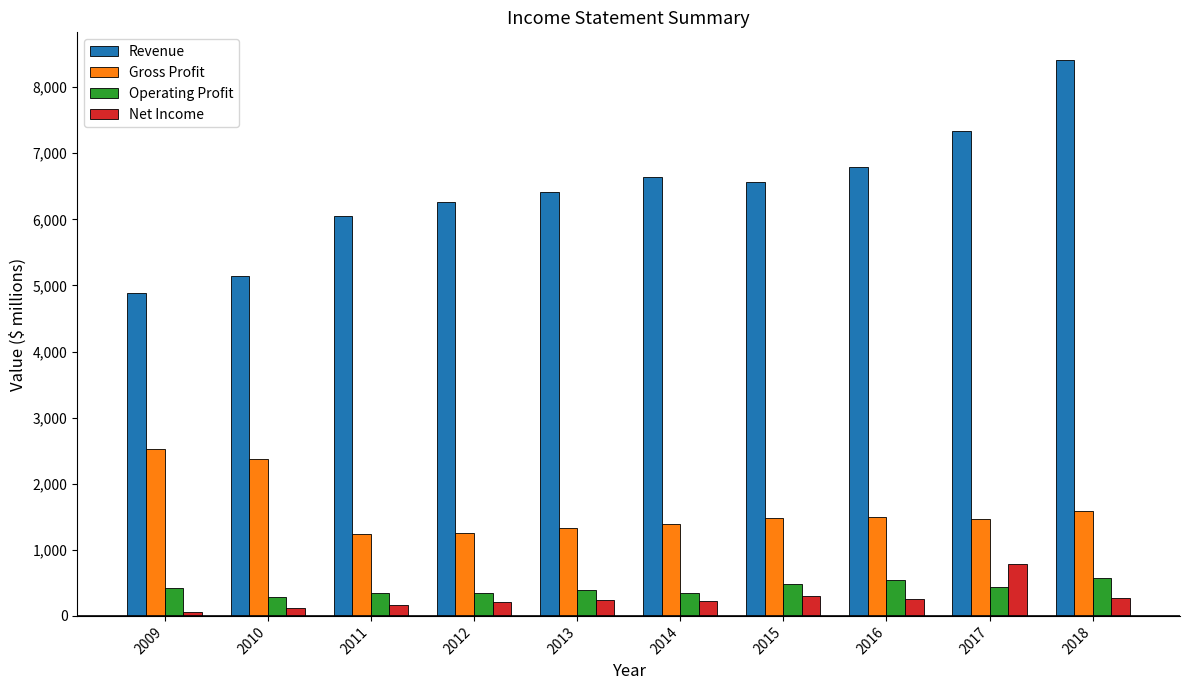

Which series changed the most between 2010 and 2017?

Revenue